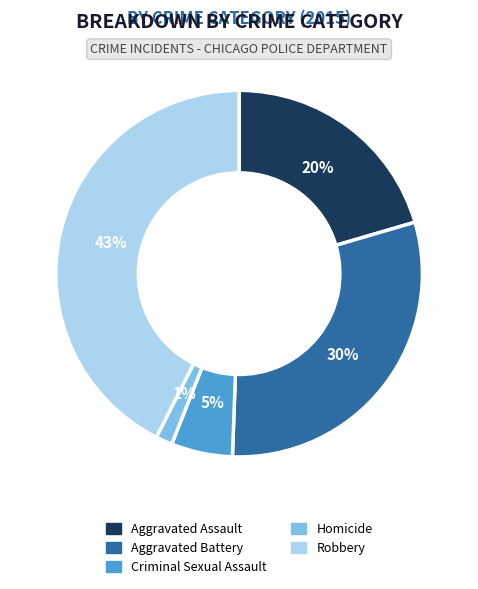

To the nearest percent, what percentage of the pie is Robbery?

43%